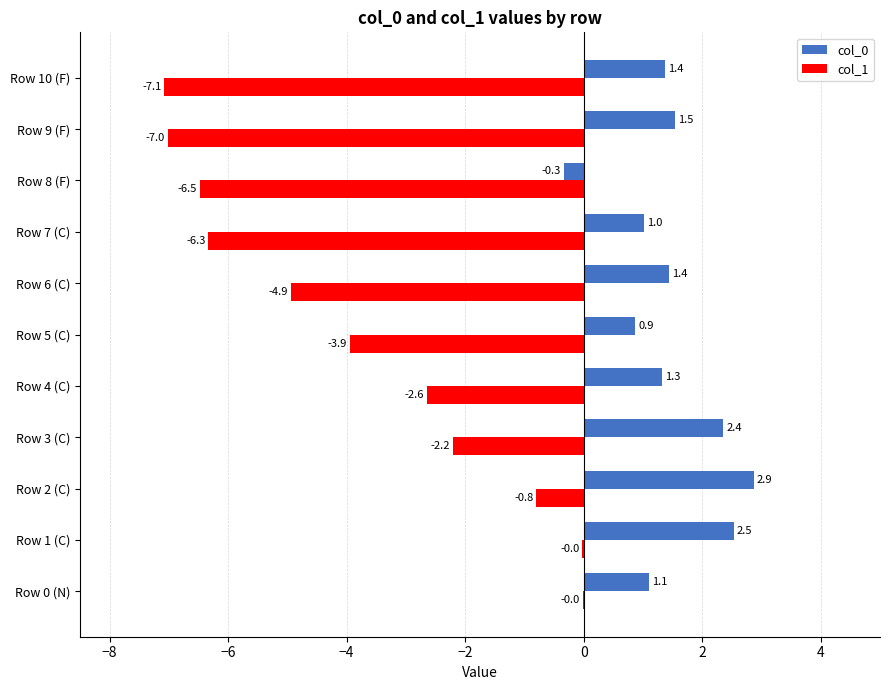

Between Row 1 (C) and Row 6 (C), which series saw the biggest shift?

col_1